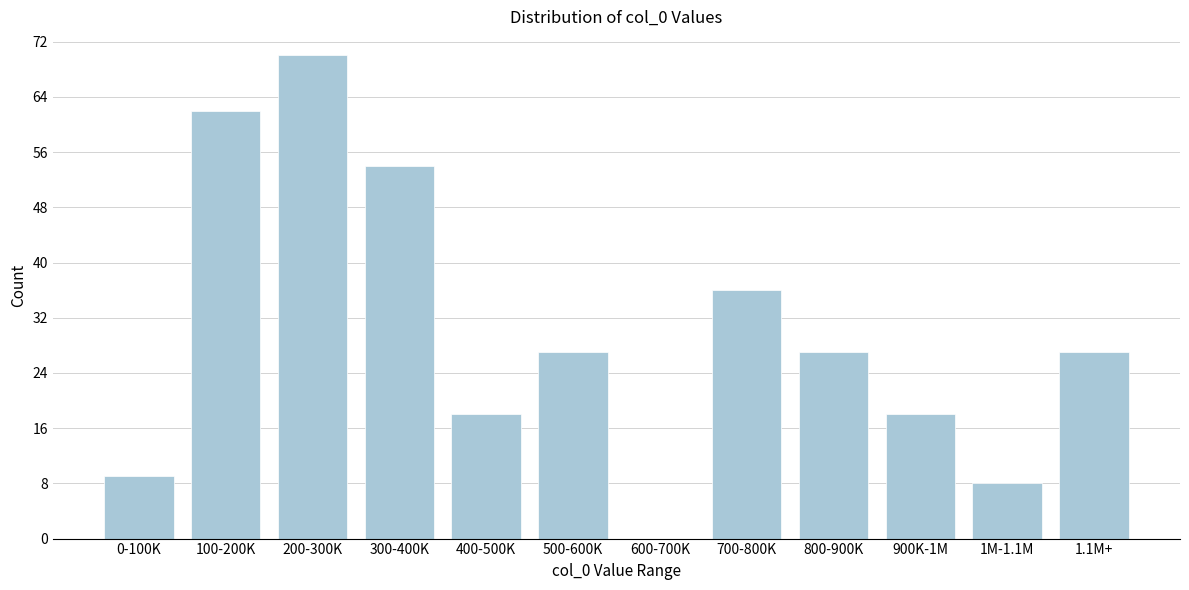

Reading right to left, what are all the values shown in this chart?

1.1M+=27	1M-1.1M=8	900K-1M=18	800-900K=27	700-800K=36	600-700K=0	500-600K=27	400-500K=18	300-400K=54	200-300K=70	100-200K=62	0-100K=9